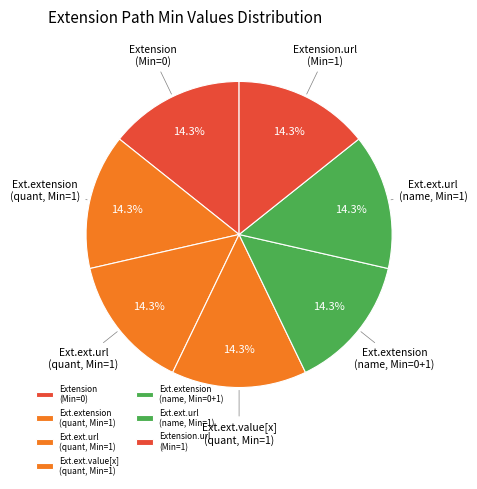

What is the ratio of the value at Ext.extension (name, Min=0+1) to the value at Ext.ext.url (quant, Min=1)?

1.0